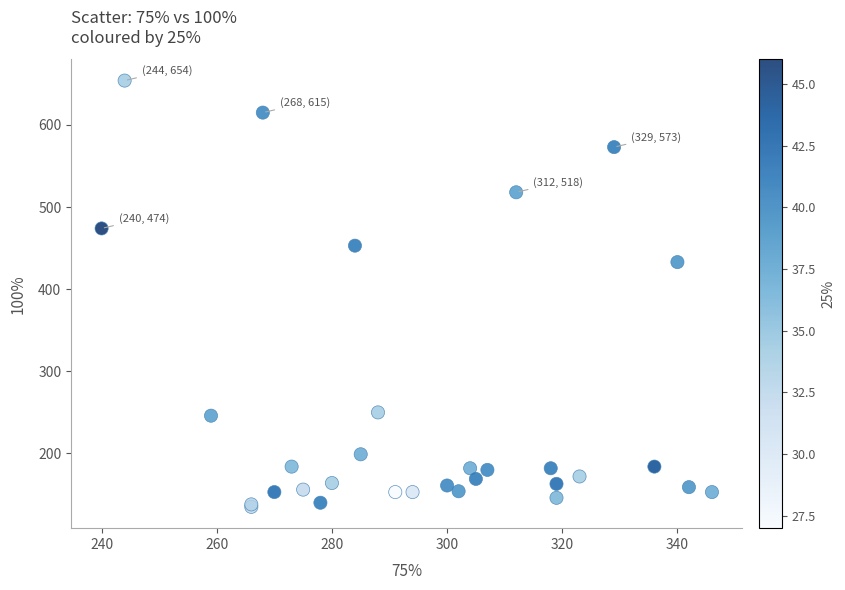

What Y value in the scatter plot is closest to 394?

433